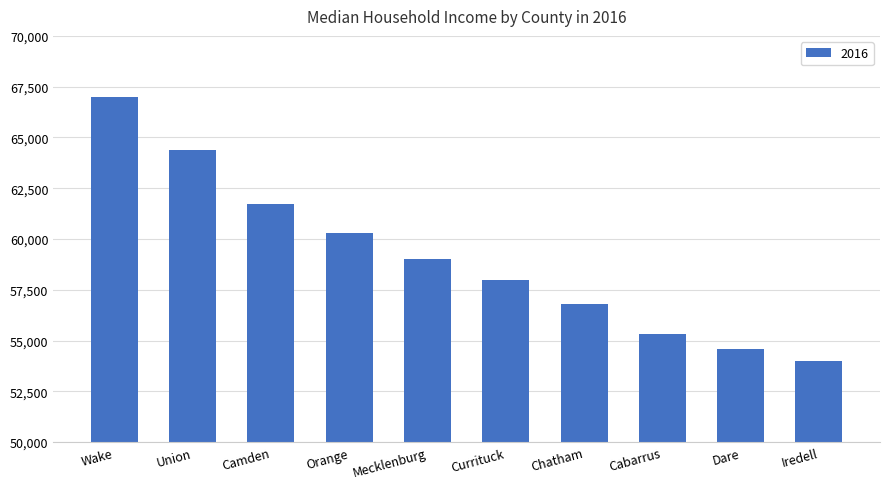

Reading left to right, transcribe all the data shown in this chart.

Wake=67000	Union=64400	Camden=61700	Orange=60300	Mecklenburg=59000	Currituck=58000	Chatham=56800	Cabarrus=55300	Dare=54600	Iredell=54000